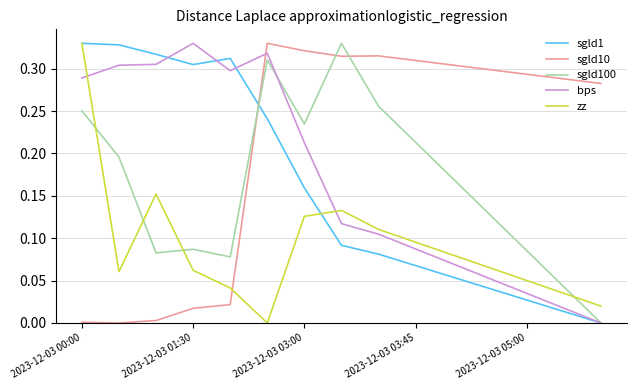

How many lines are shown in the chart?

5